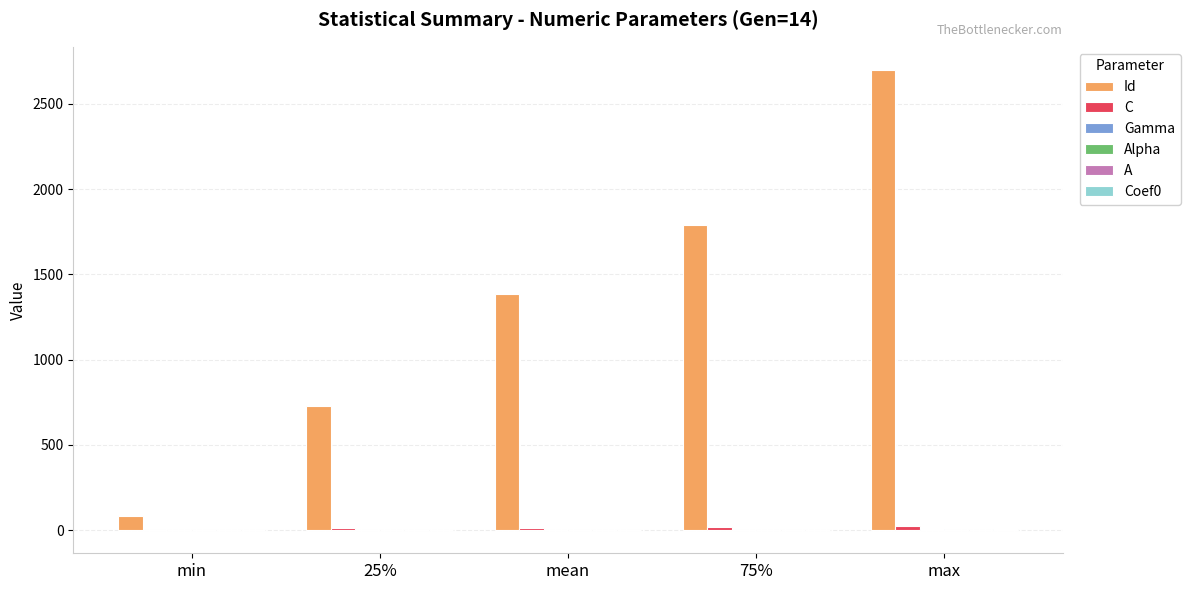

Which series changed the most between 75% and max?

Id